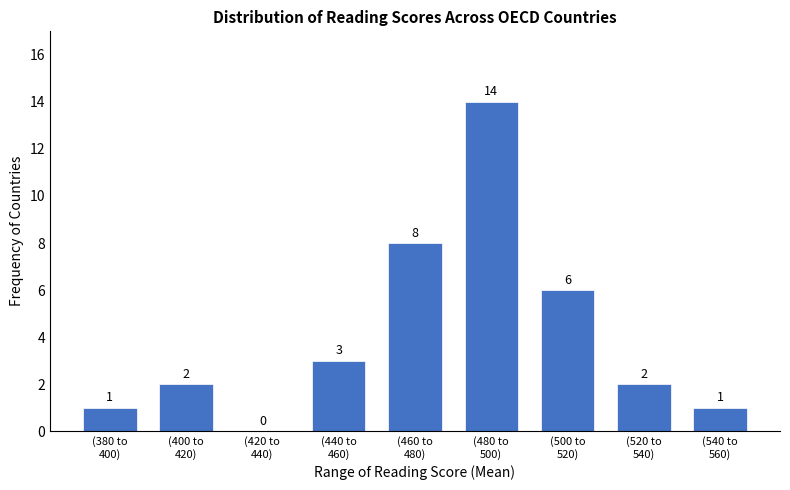

What is the greatest value displayed?

14